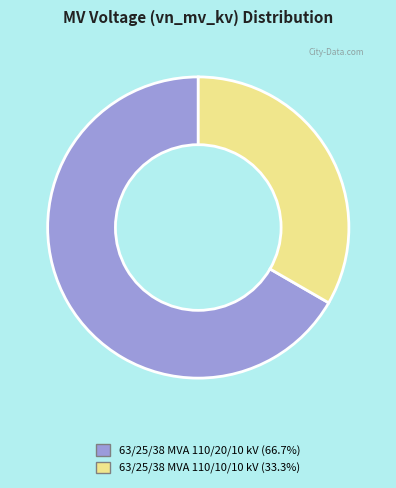

The 63/25/38 MVA 110/10/10 kV slice represents 27% of the pie. True or false?

False